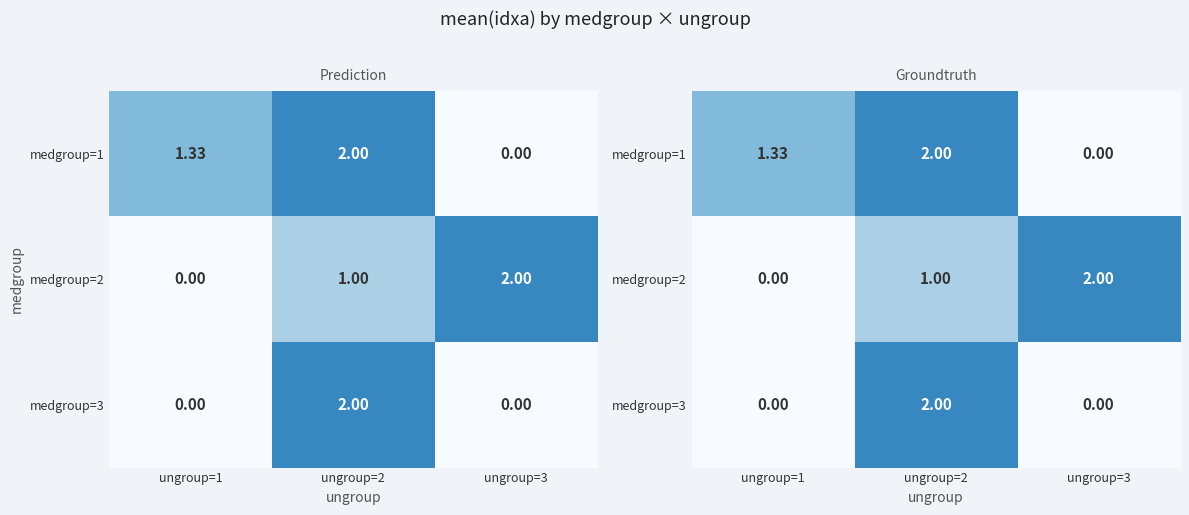

Count the medgroup=1 values in the range 0 to 2.

3